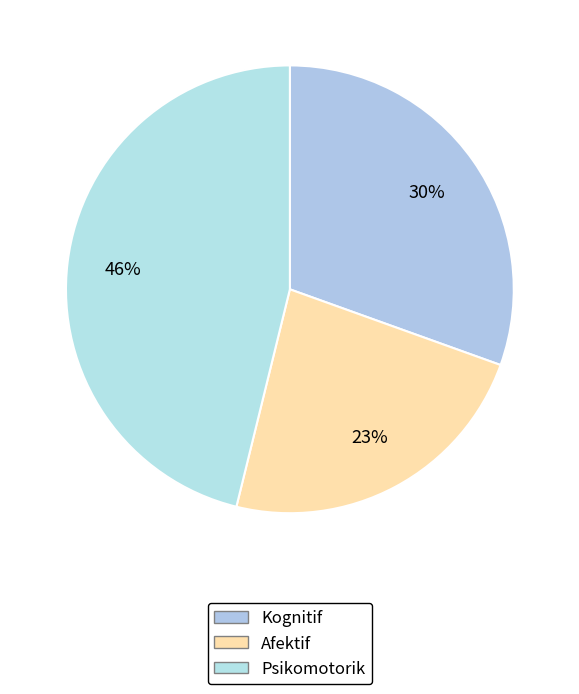

True or false: Kognitif accounts for 20% of the total.

False